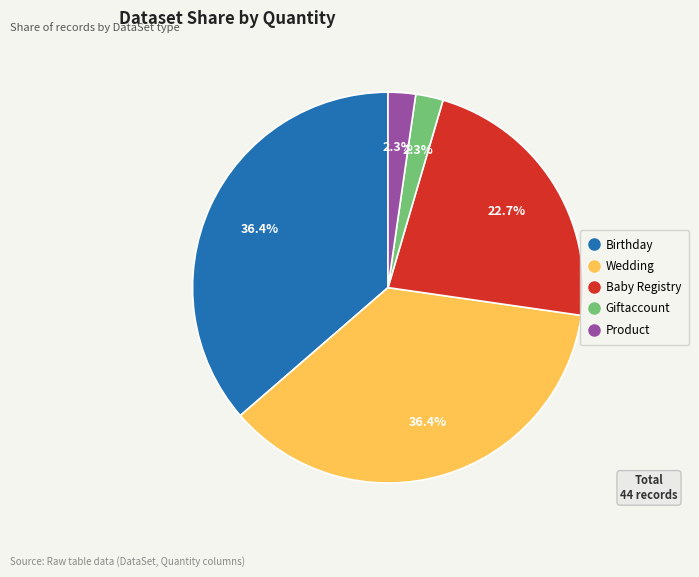

Is Wedding the majority of the pie?

No